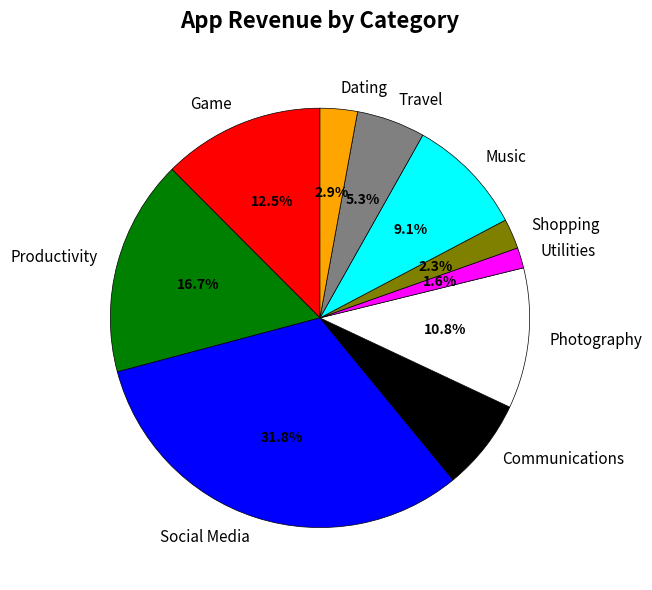

Does Productivity account for over 50% of the chart?

No